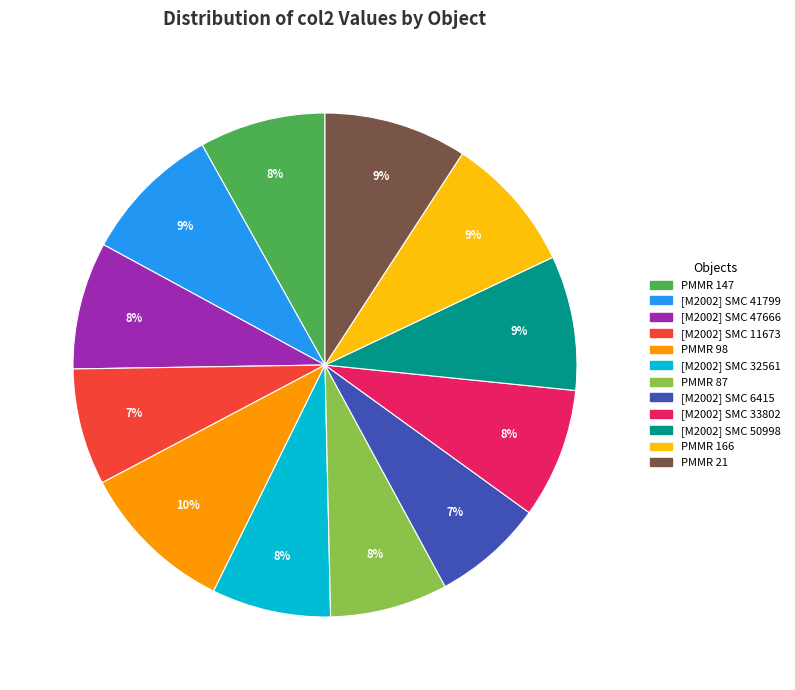

What is the largest slice in the pie chart?

PMMR 98